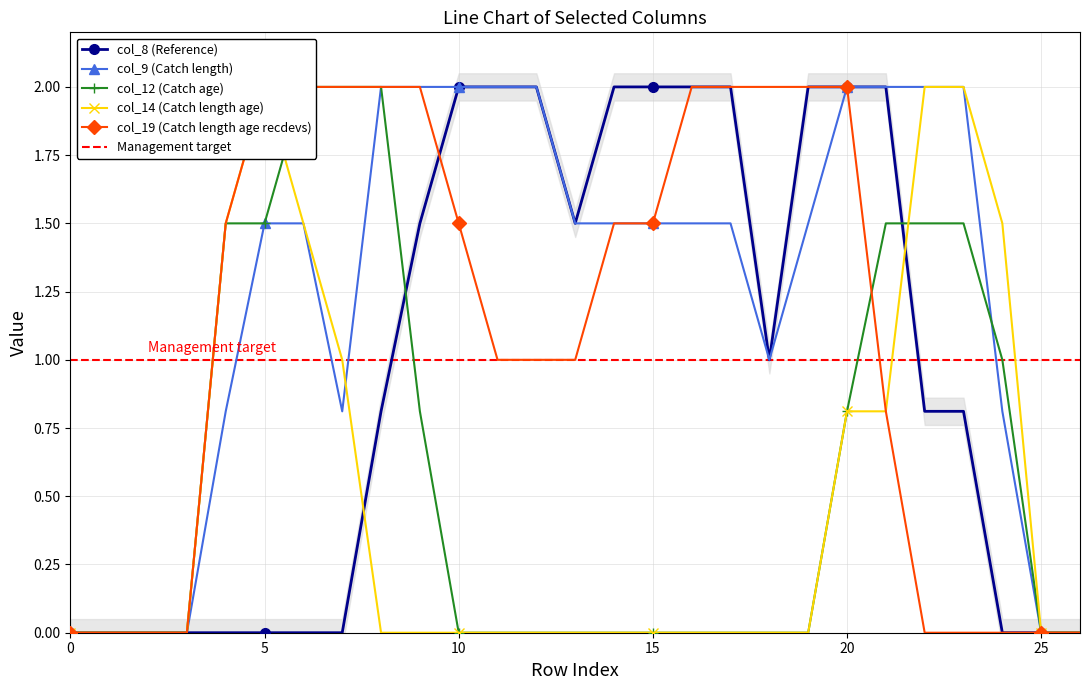

What is the total value across all series at 21?

7.1